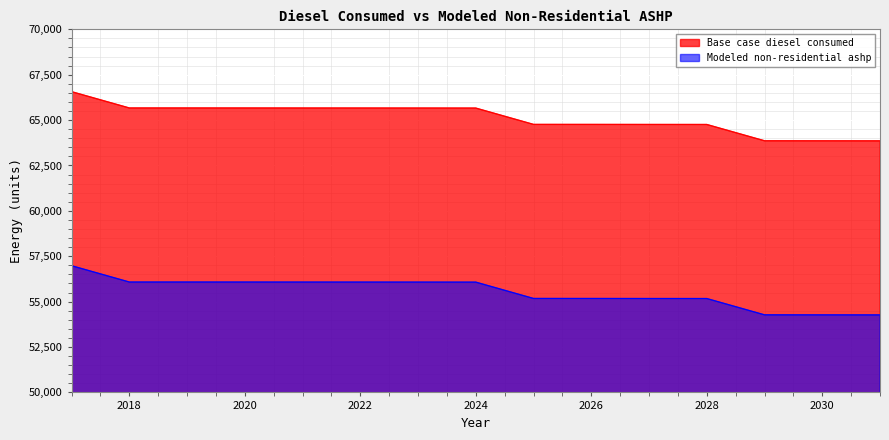

What is the value of the Base case diesel consumed point at the 5th from the left?

65666.0